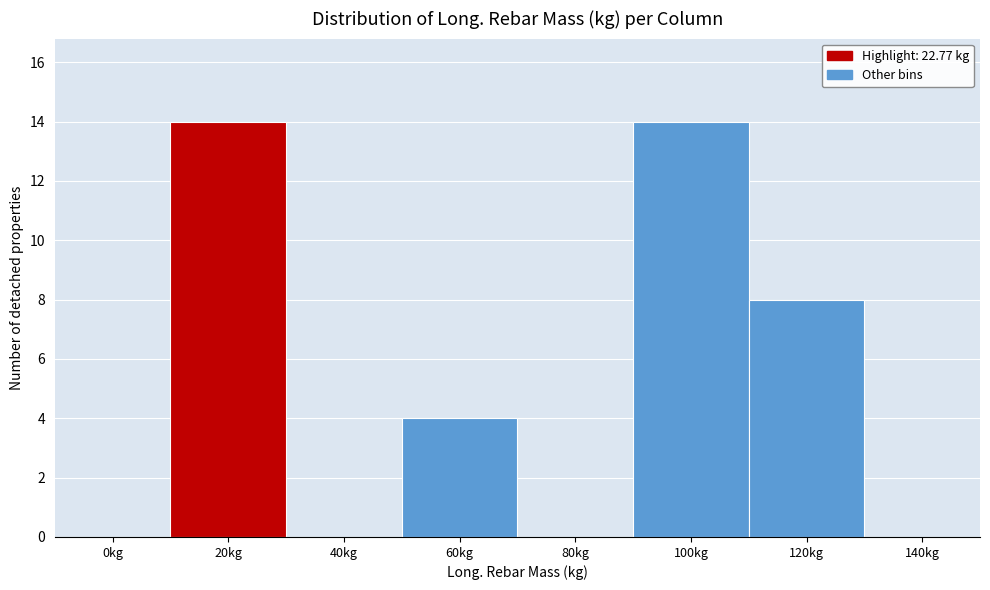

The value at 80kg is 0. True or false?

True